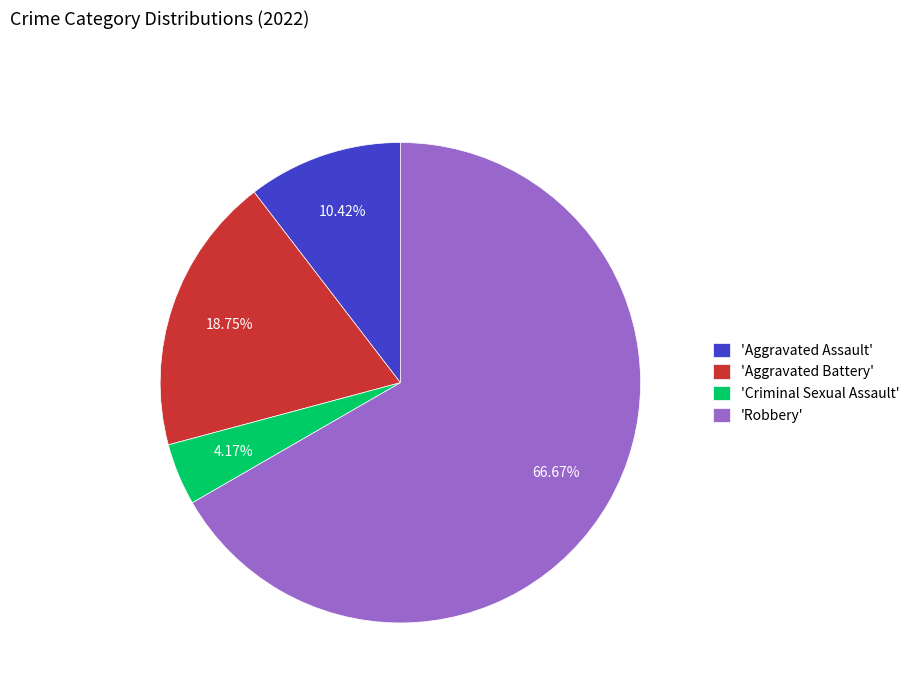

Combined, do 'Aggravated Assault' and 'Criminal Sexual Assault' account for over 50%?

No